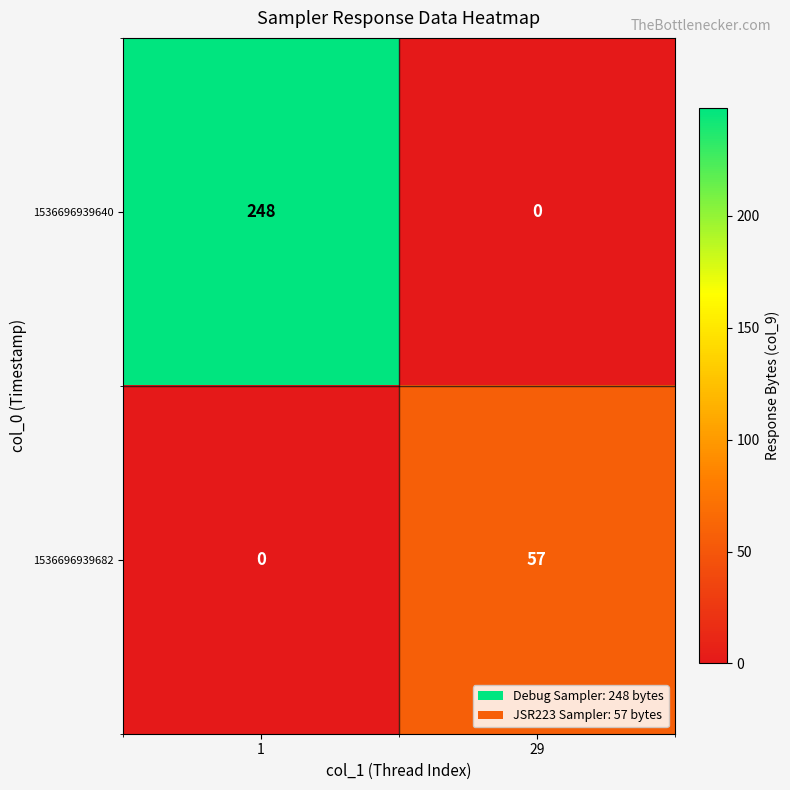

Rank the series by their maximum value, from highest to lowest.

1536696939640, 1536696939682